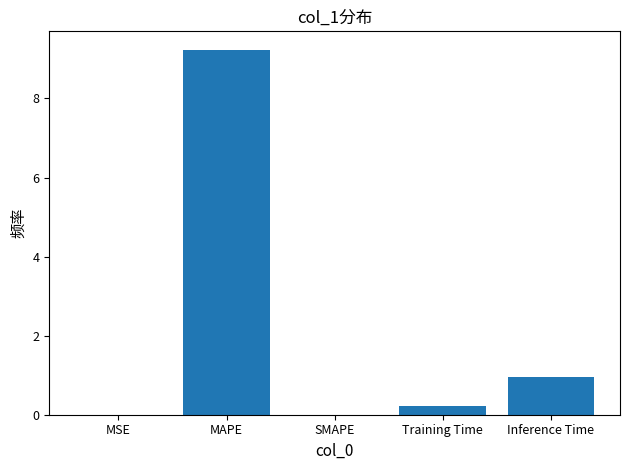

What is the sum of the values at Inference Time and SMAPE?

0.9